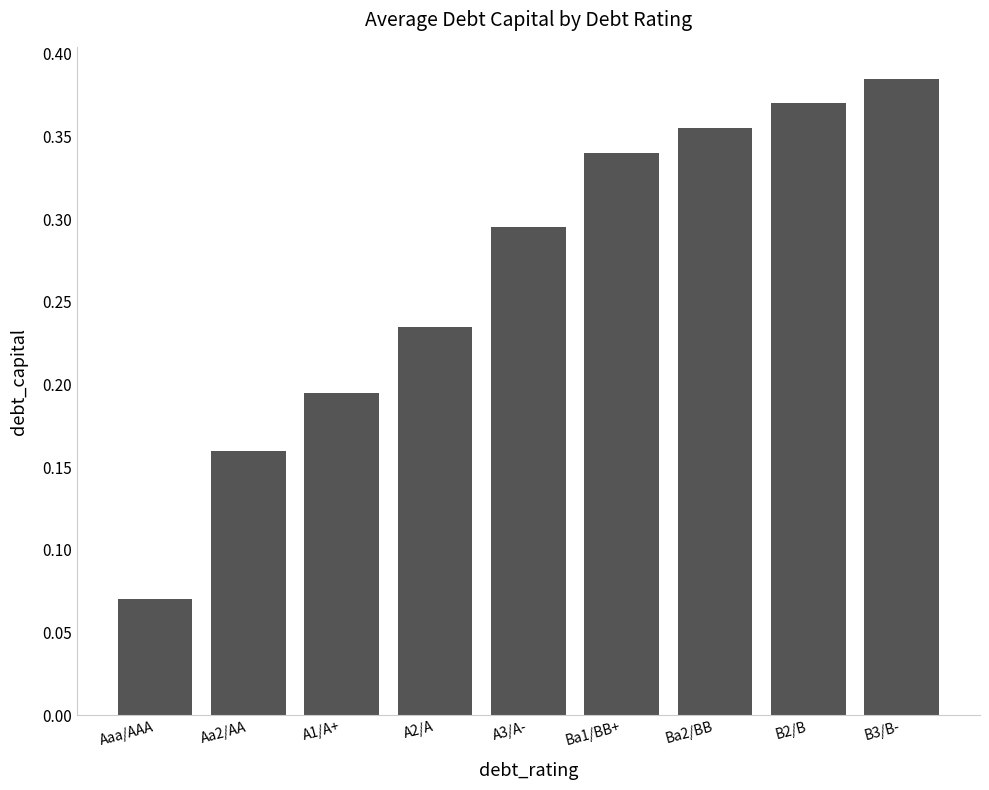

List the labels in order of value, largest first.

B3/B-, B2/B, Ba2/BB, Ba1/BB+, A3/A-, A2/A, A1/A+, Aa2/AA, Aaa/AAA